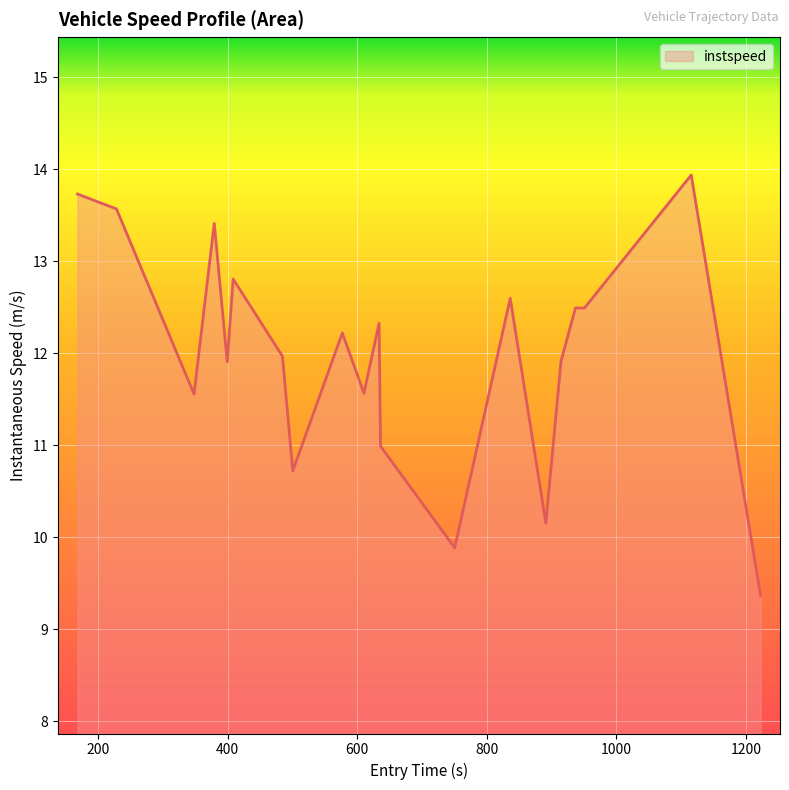

What is the difference between the maximum and minimum values?

4.6